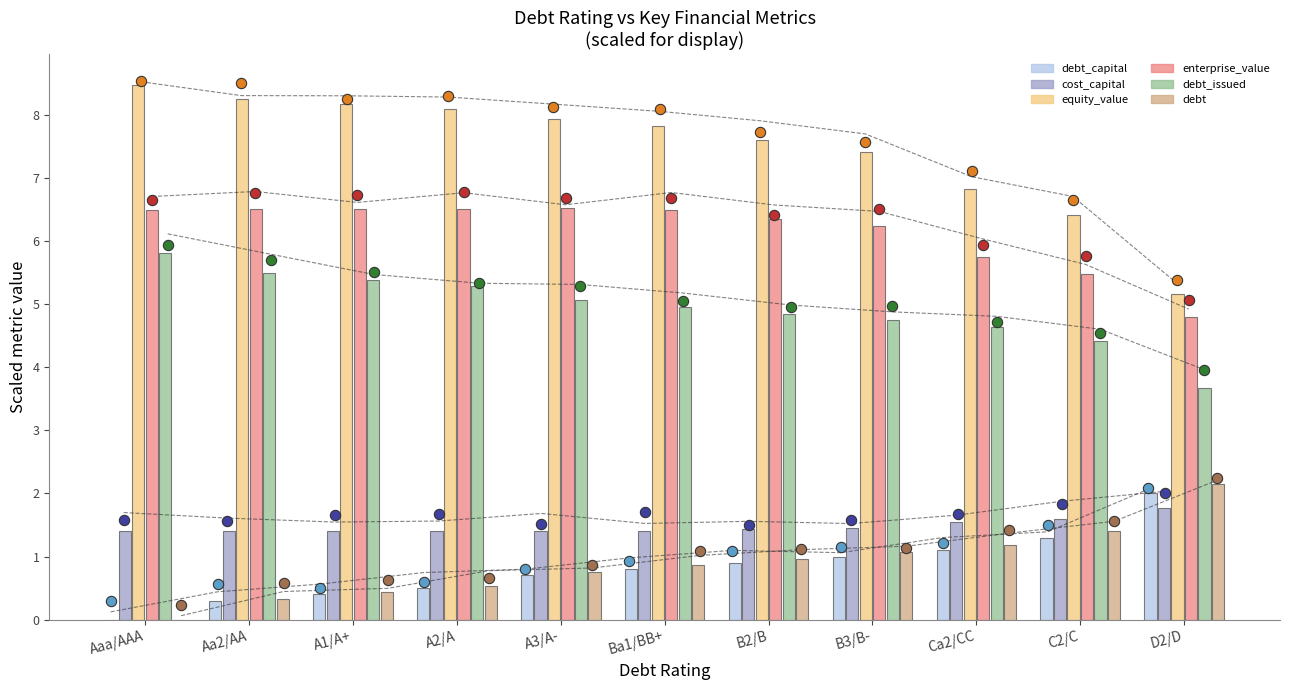

Which series reaches the minimum Y coordinate?

debt_capital